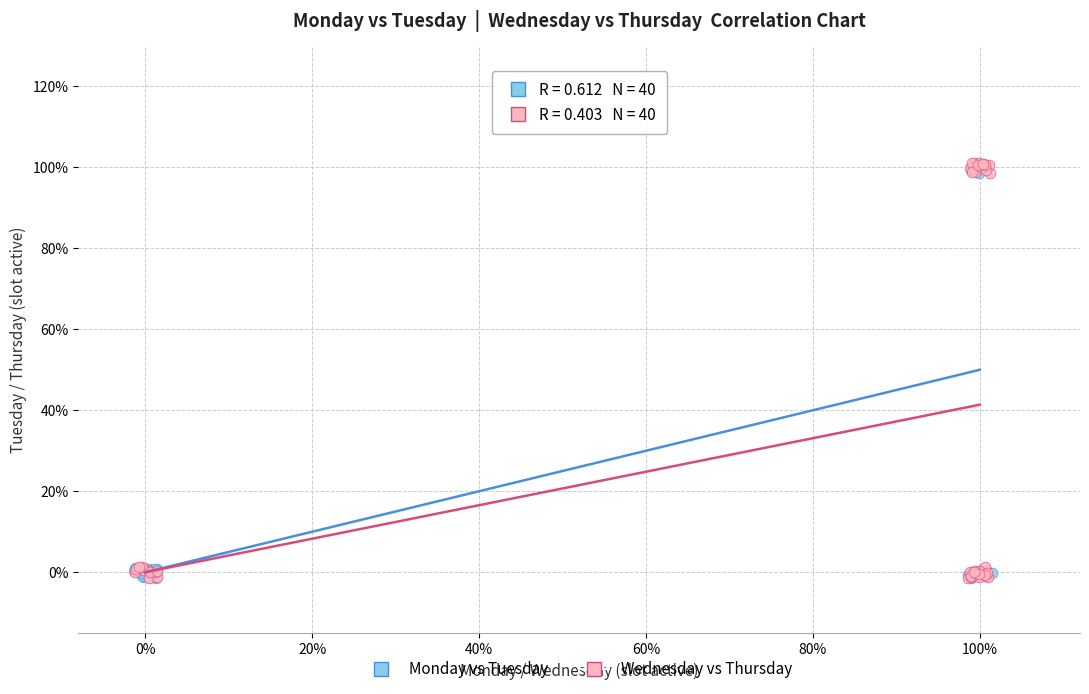

What are all the series names shown in the legend?

Monday vs Tuesday, Wednesday vs Thursday